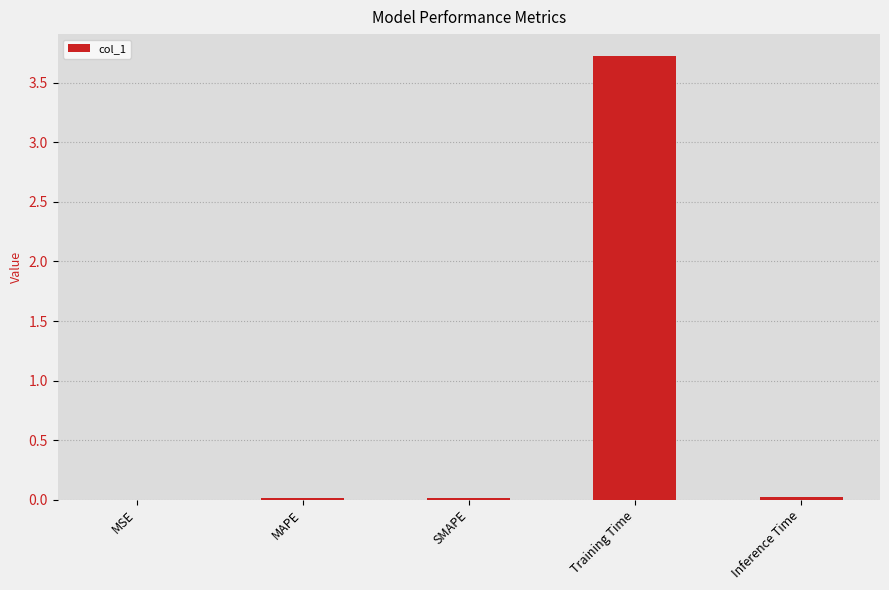

Which category has the highest value across all series?

Training Time